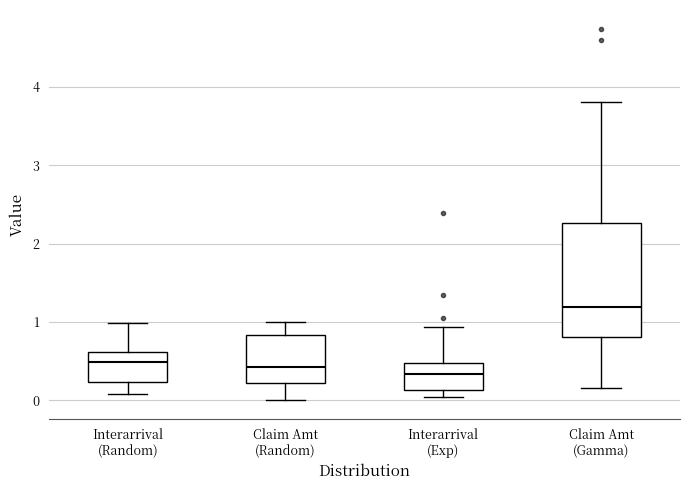

Which box's median line is the highest?

Claim Amt (Gamma)